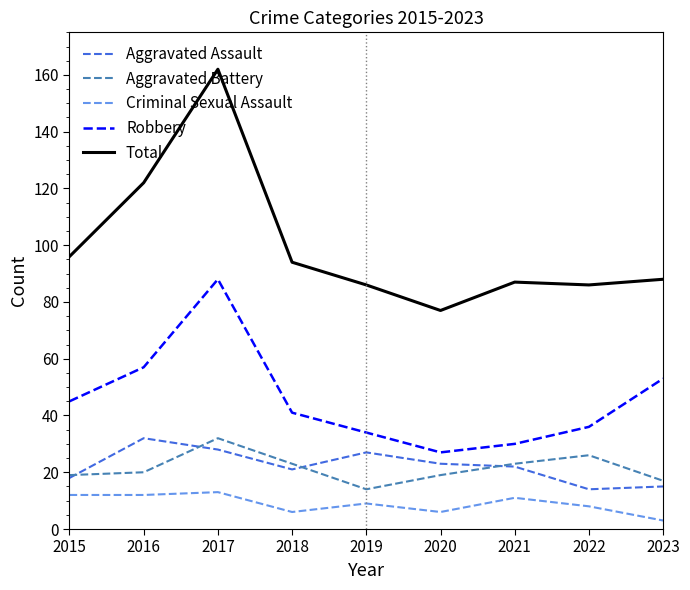

What is the difference between the maximum and minimum values in the Aggravated Assault series?

18